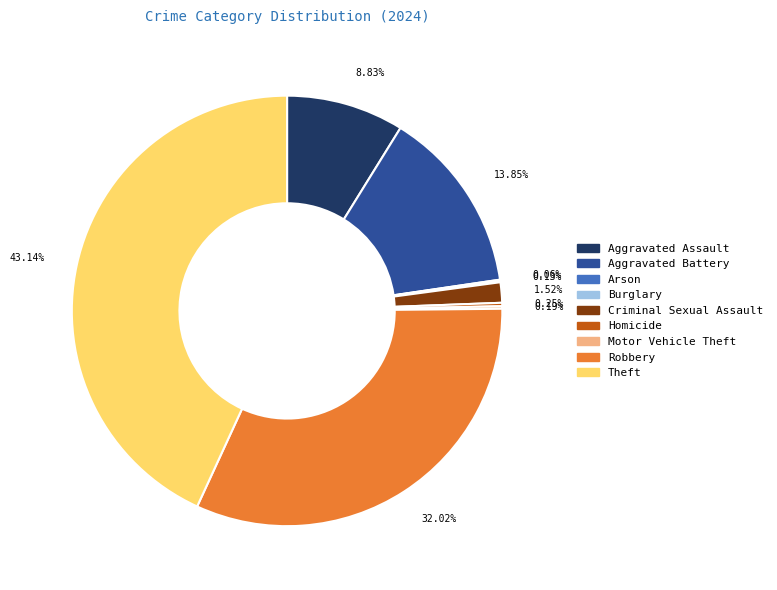

Does 1.52% represent more than half of the total?

No